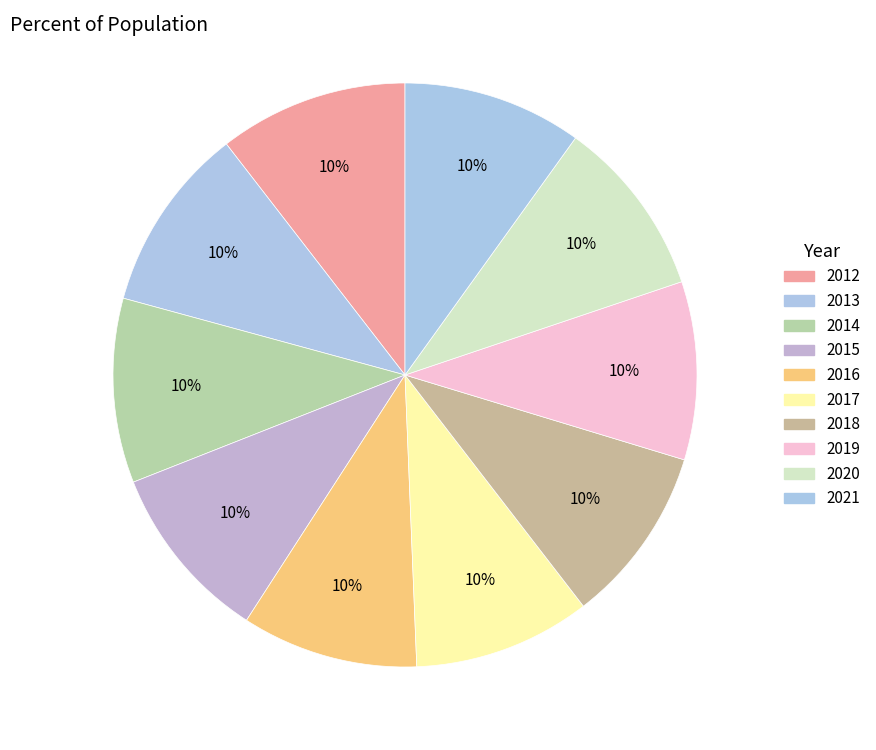

True or false: 2018 accounts for 1% of the total.

False